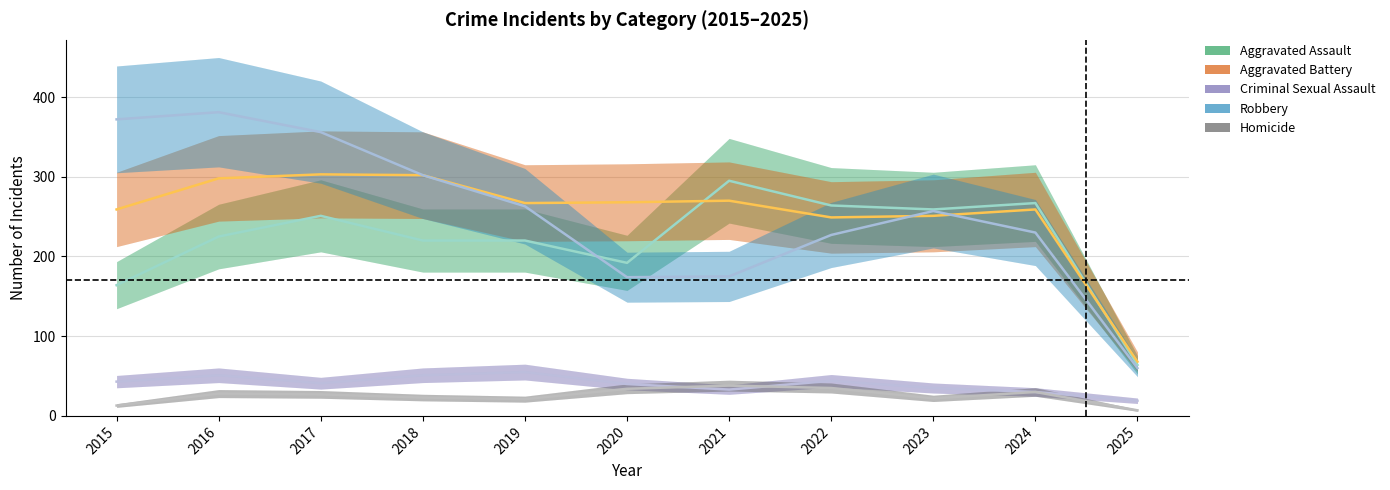

What is the difference between the maximum and second lowest values in the Robbery series?

207